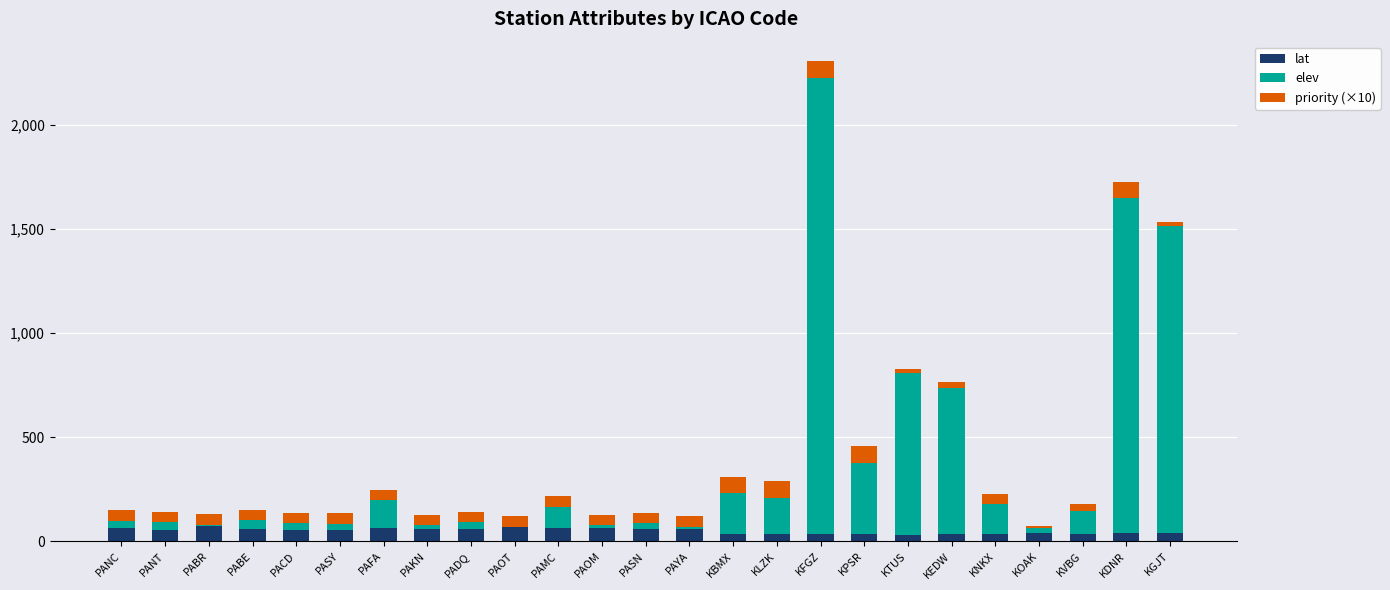

What is the sum of all lat values?

1236.4